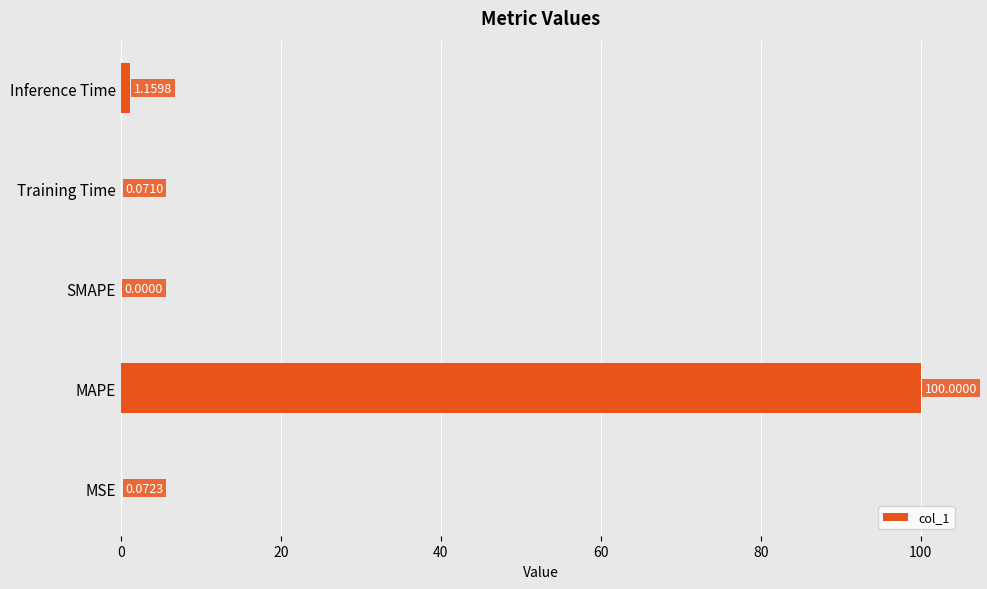

Which label corresponds to the largest value in the chart?

MAPE